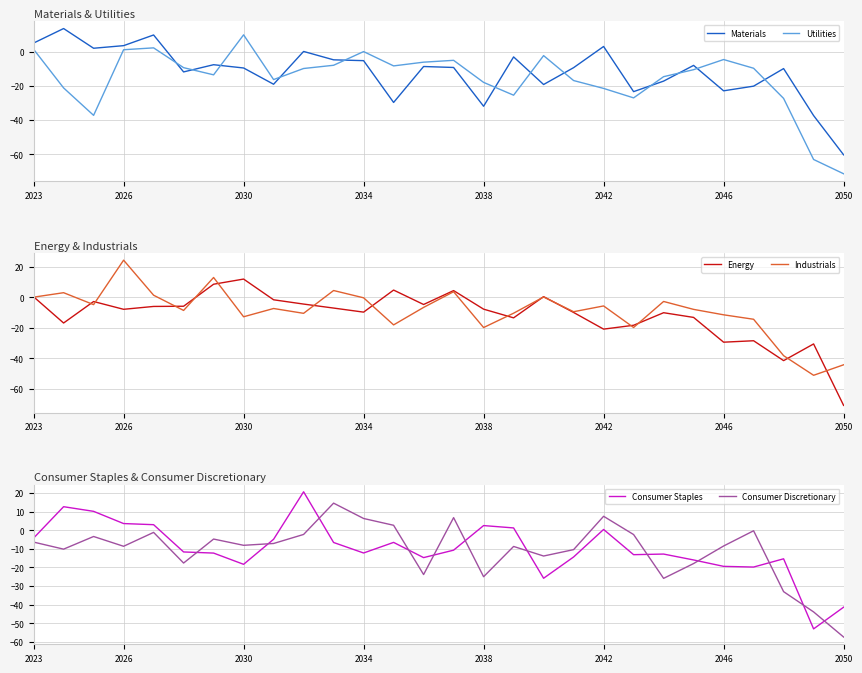

How many interior local valleys does the Materials series have?

8